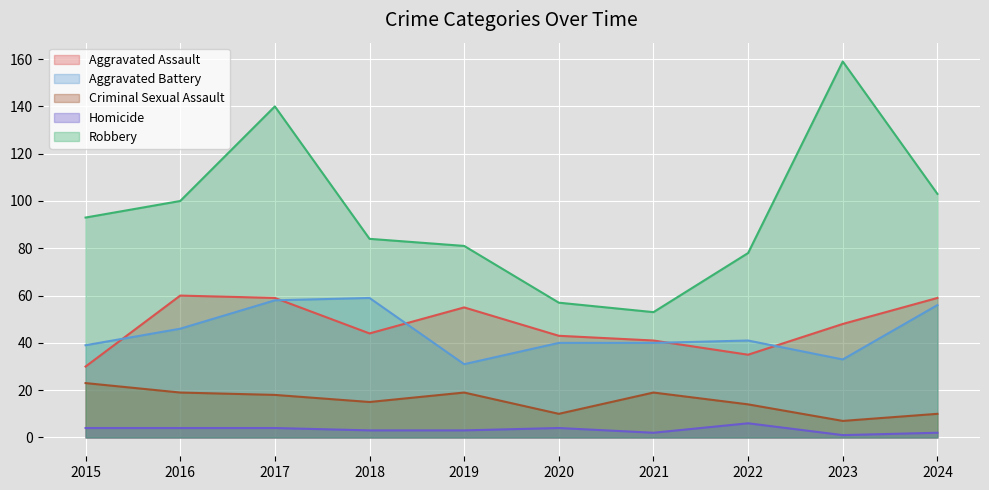

How many categories are shown in the chart?

10